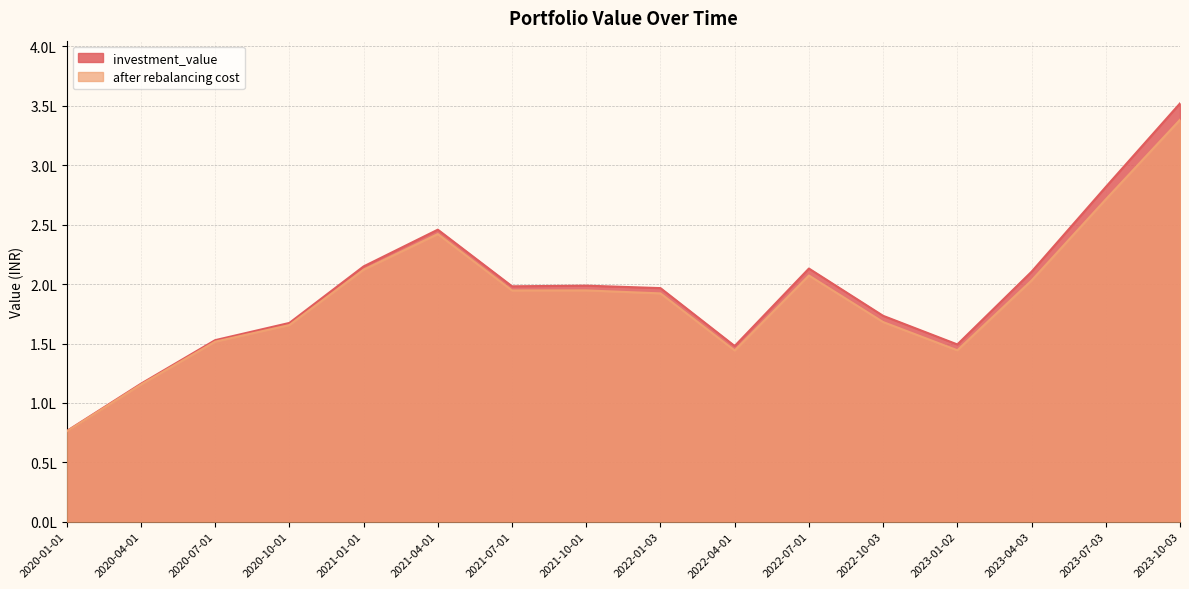

True or false: investment_value and after rebalancing cost intersect in this chart.

False